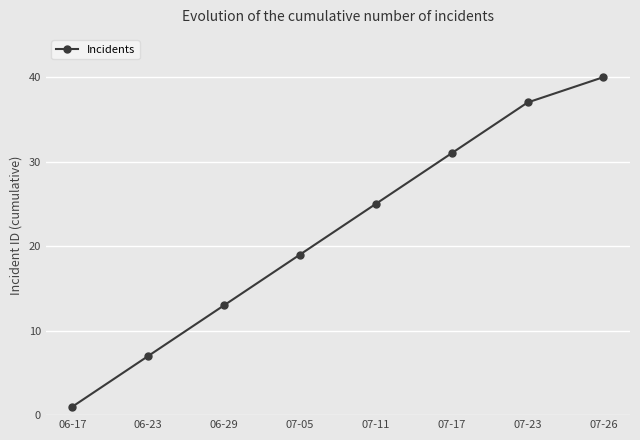

What is the change in value from 07-23 to 07-26?

+3